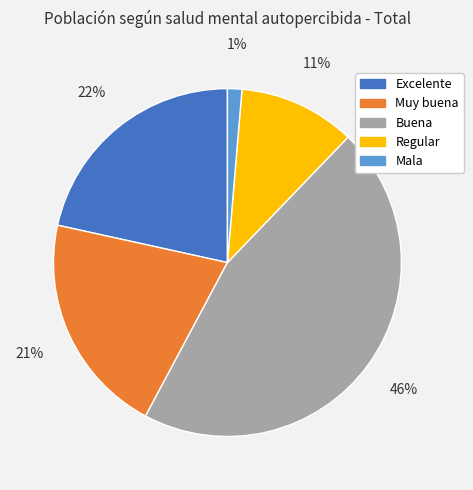

Is there any slice that represents more than half of the pie?

No